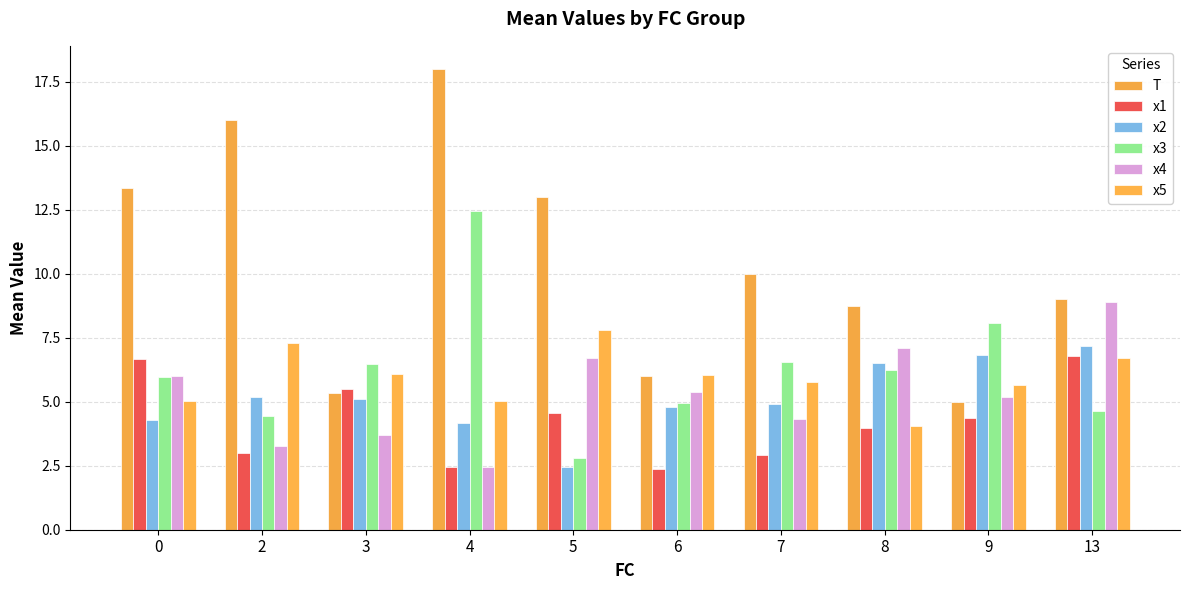

How many values in the x4 series exceed 5?

6